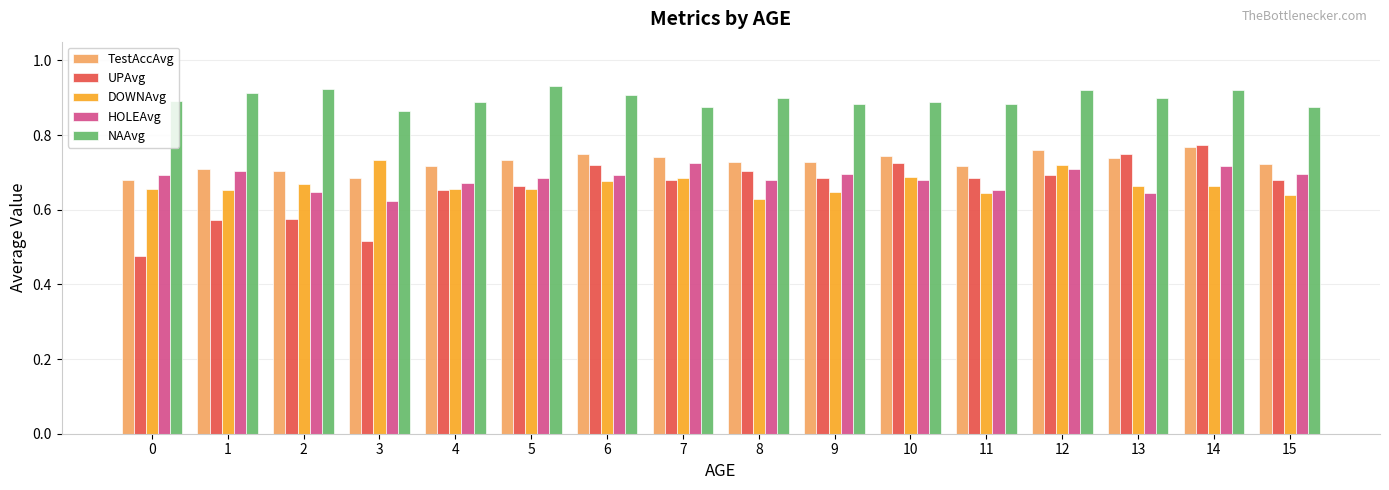

What is the total value across all series at 6?

3.7